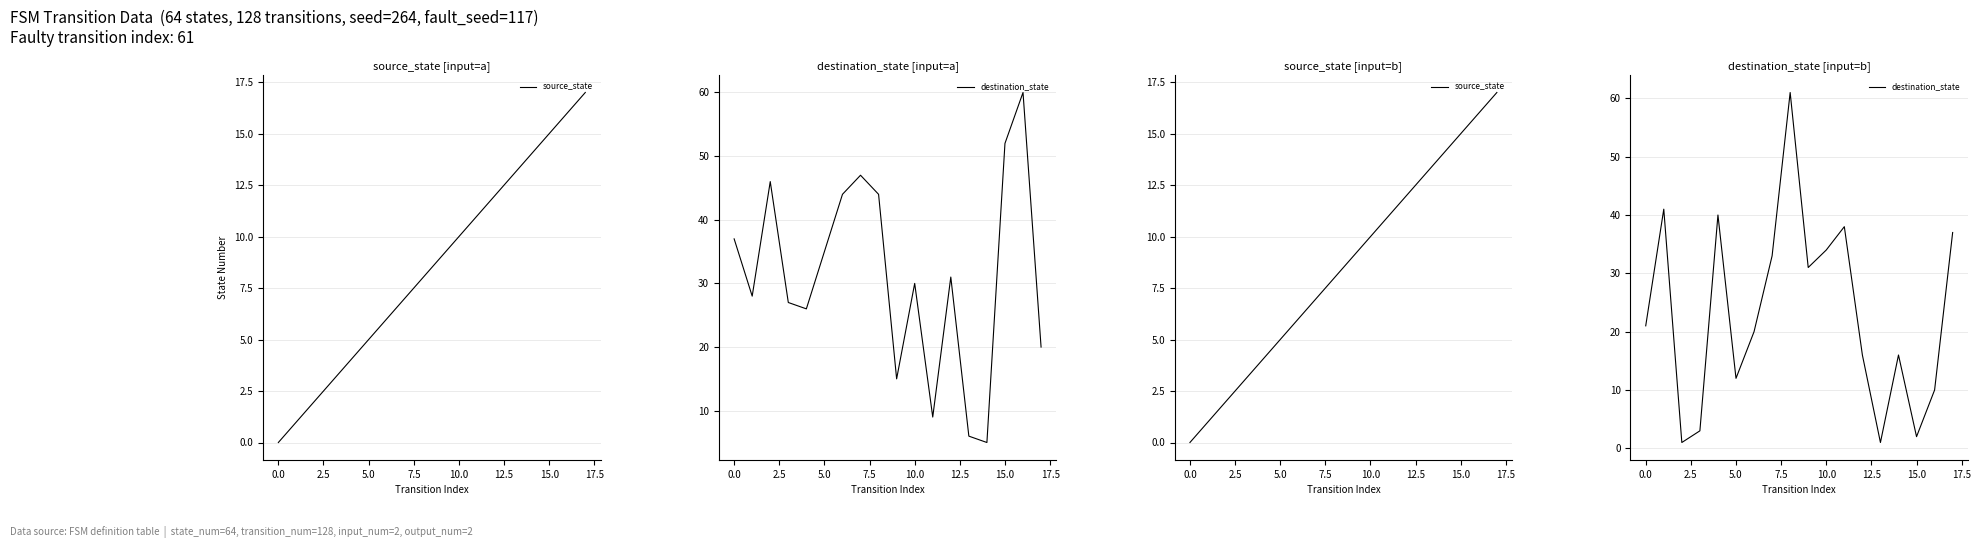

Does the chart display data point markers on the line(s)?

No